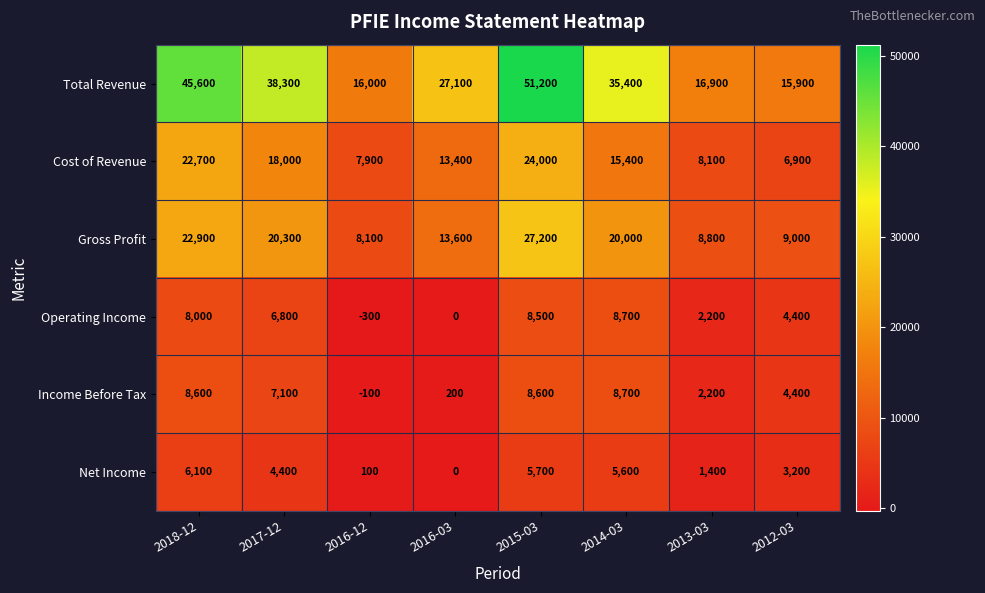

The Operating Income series shows 0 at 2016-03. True or false?

True